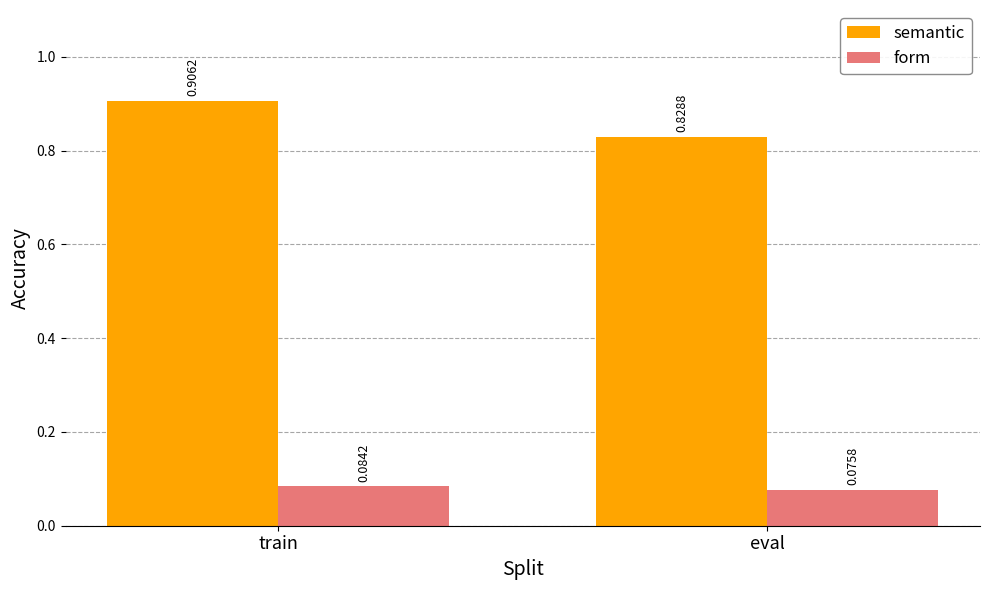

At which label does form reach its minimum?

eval